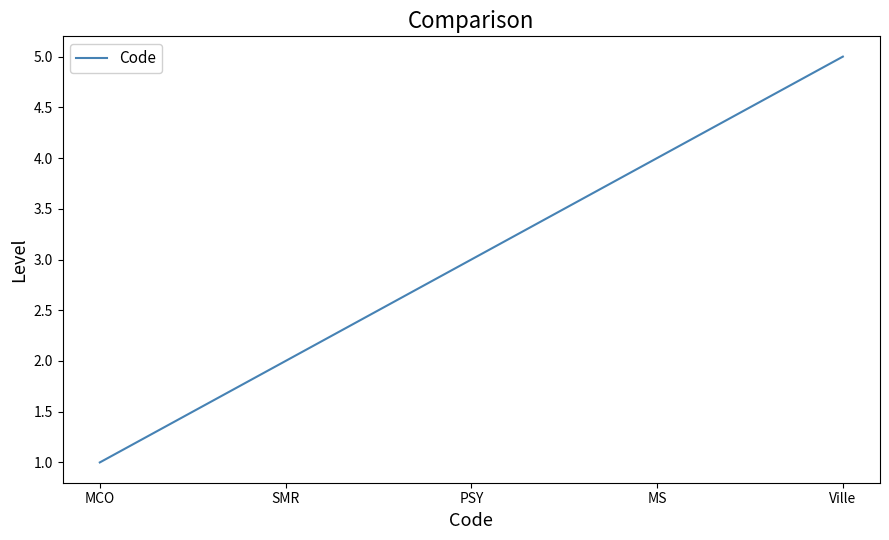

Which has a higher value, PSY or Ville?

Ville